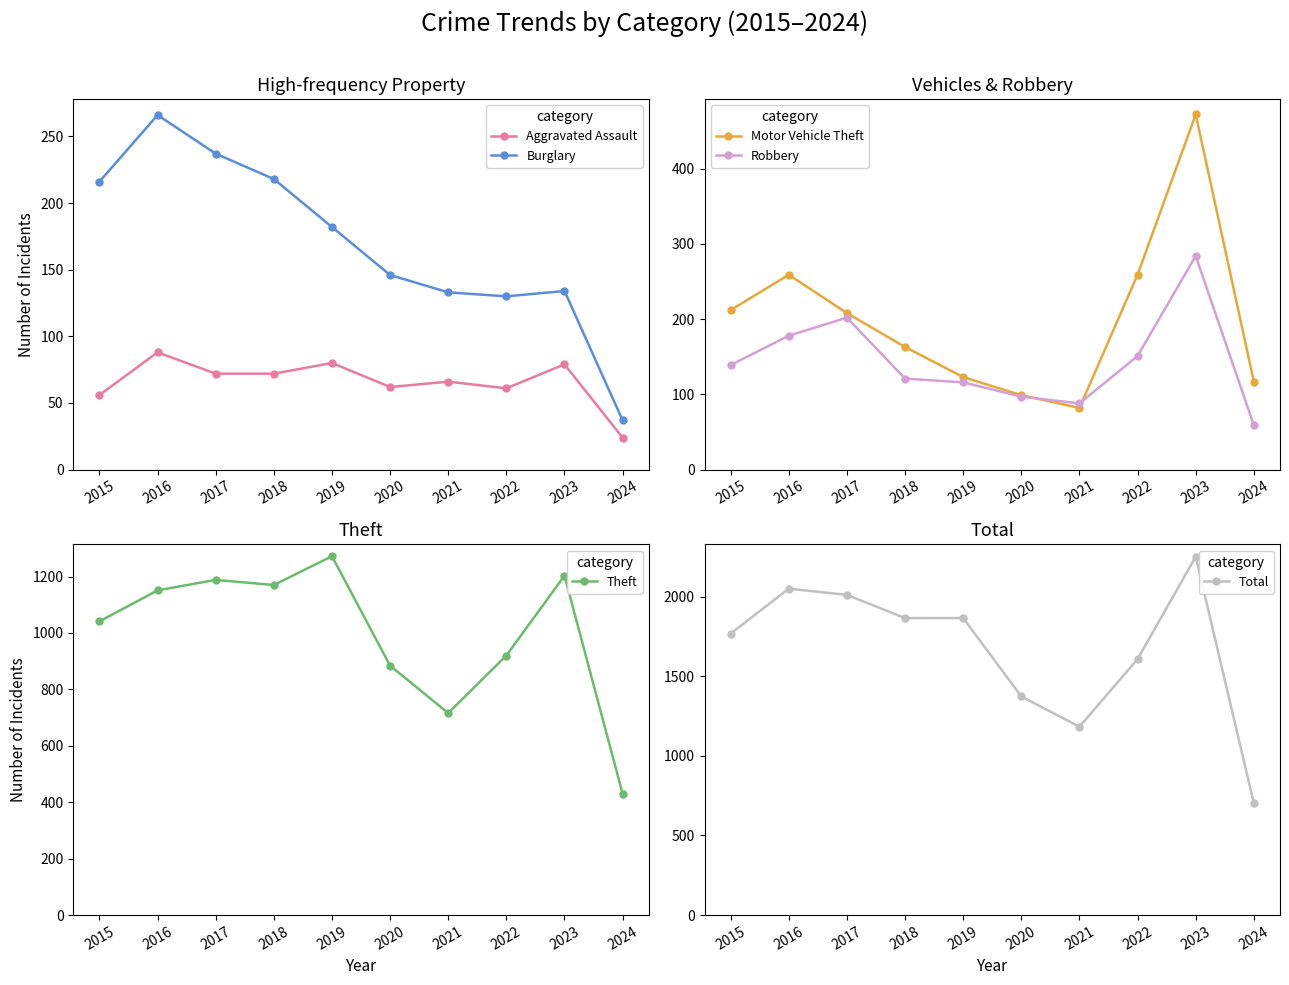

What are all the series names shown in the legend?

Aggravated Assault, Burglary, Motor Vehicle Theft, Robbery, Theft, Total